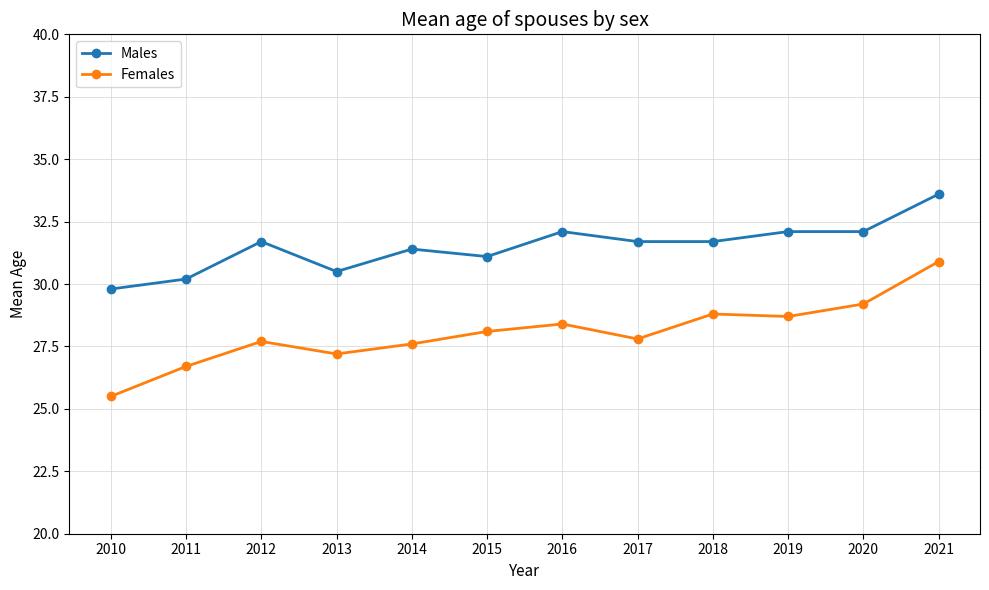

Is the value of Males at 2010 greater than the value of Females at 2010?

Yes